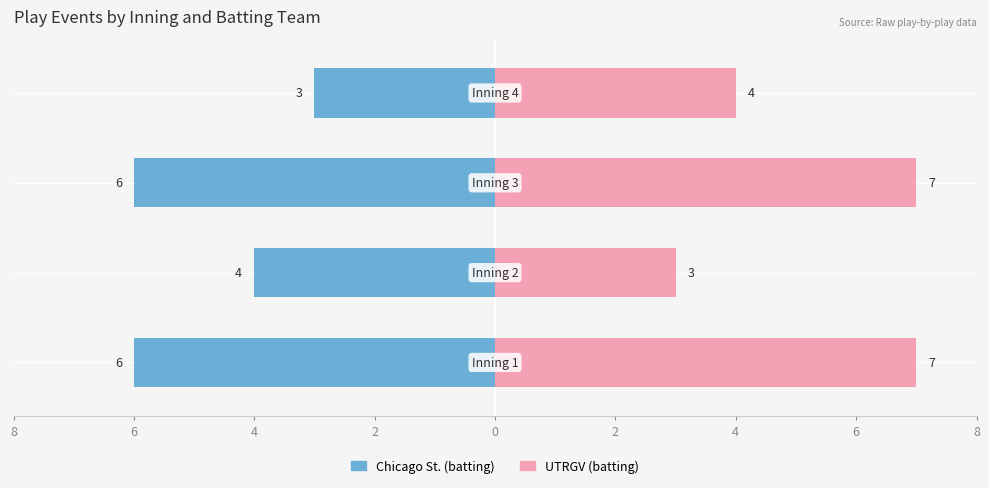

Does the chart contain stacked bars?

No